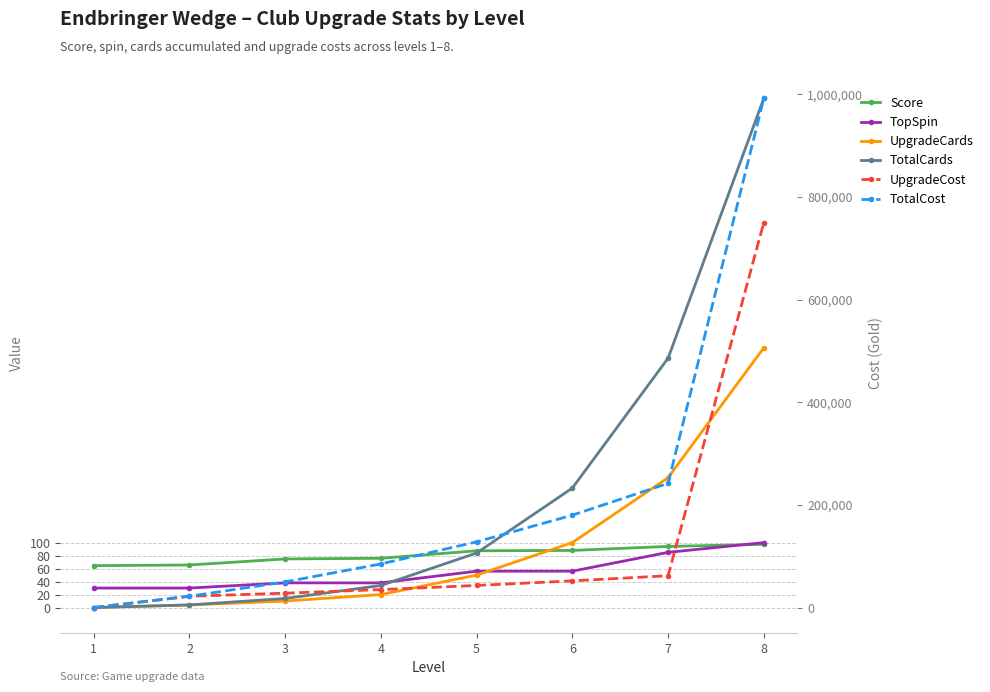

At which category is the sum across all series the highest?

8